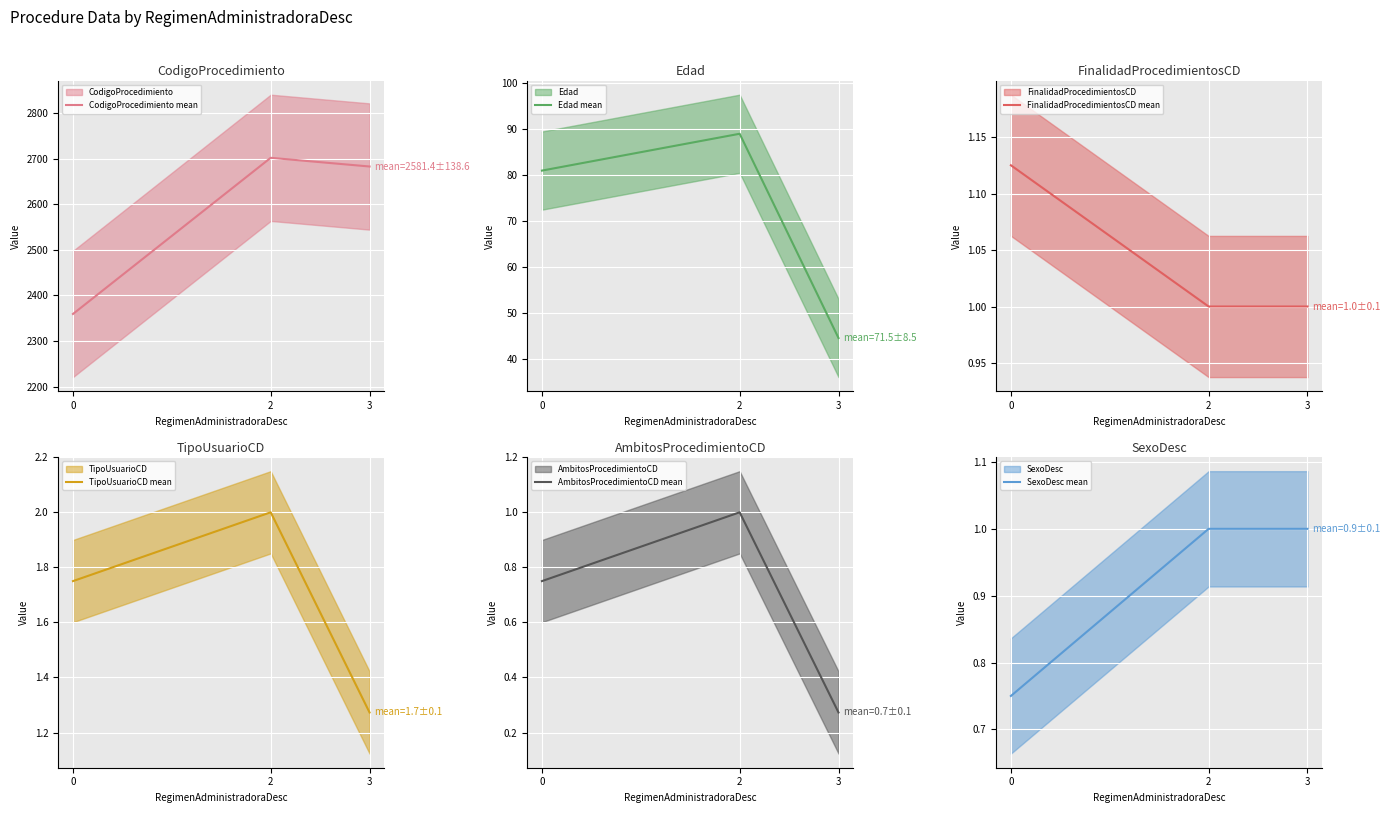

What is the lowest value of the Edad mean series?

44.6